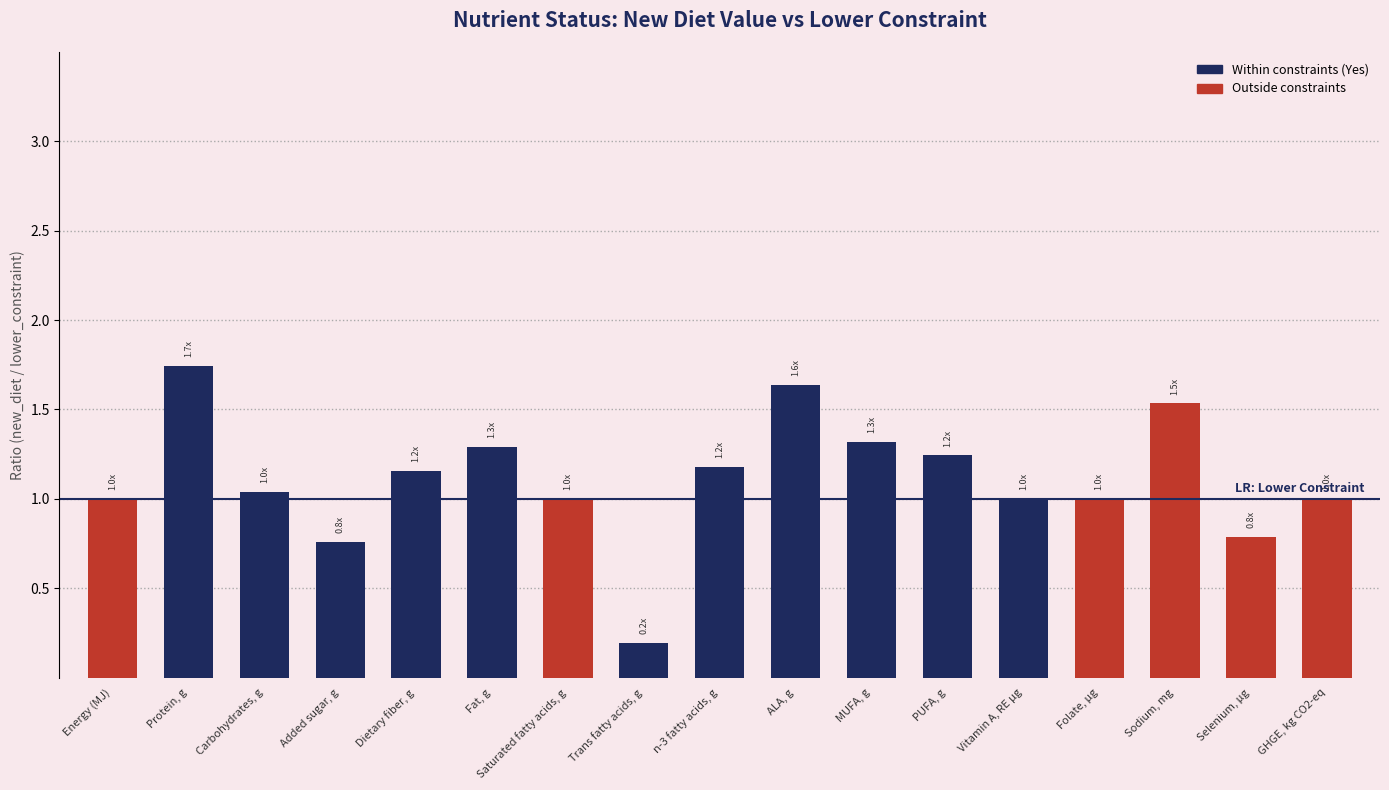

Does the chart contain stacked bars?

No